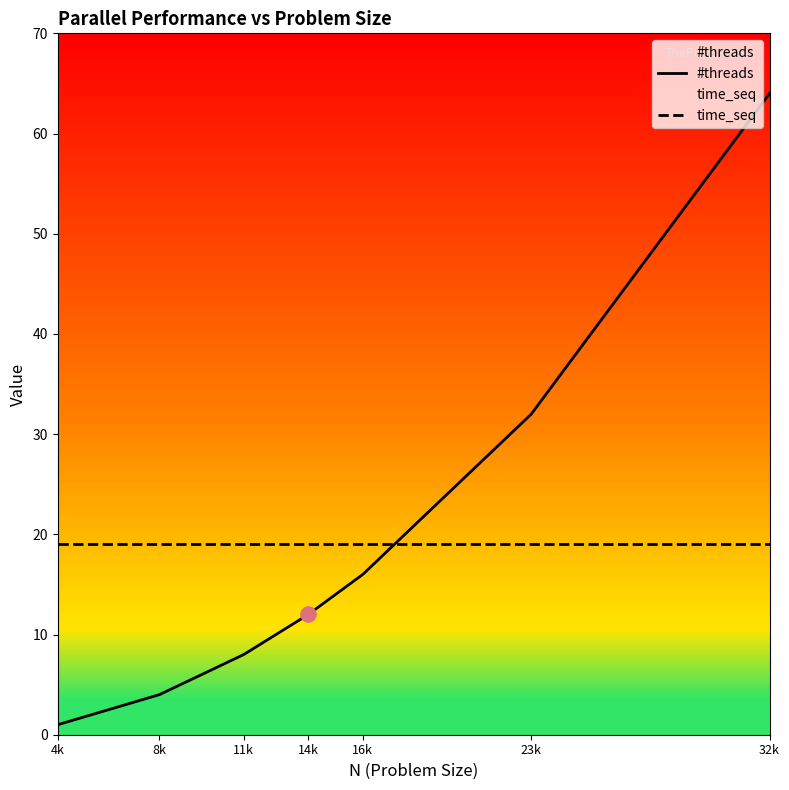

What is the total value across all series at 32k?

83.1